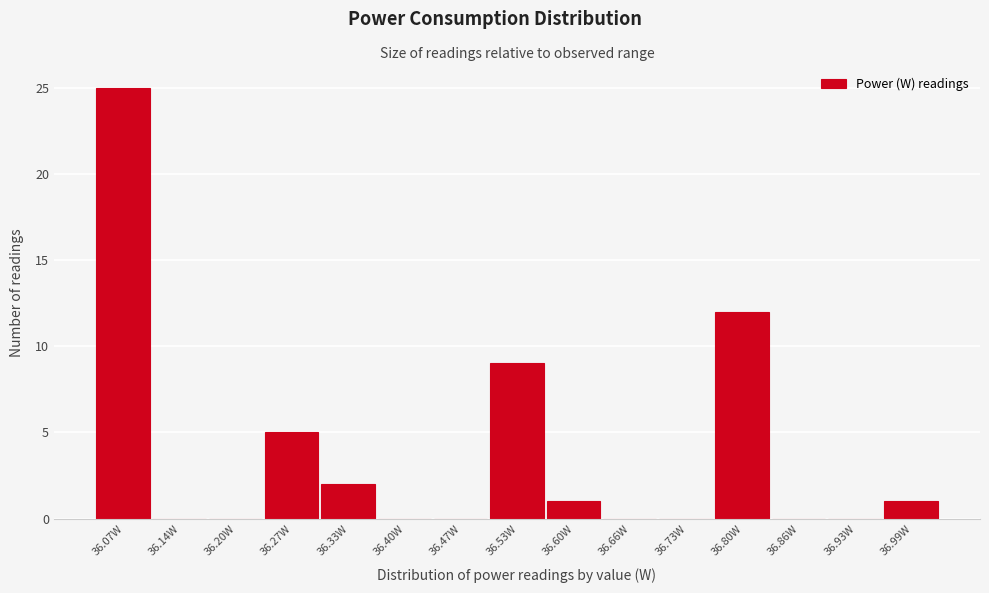

Reading left to right, what are all the values shown in this chart?

36.07W=25	36.14W=0	36.20W=0	36.27W=5	36.33W=2	36.40W=0	36.47W=0	36.53W=9	36.60W=1	36.66W=0	36.73W=0	36.80W=12	36.86W=0	36.93W=0	36.99W=1